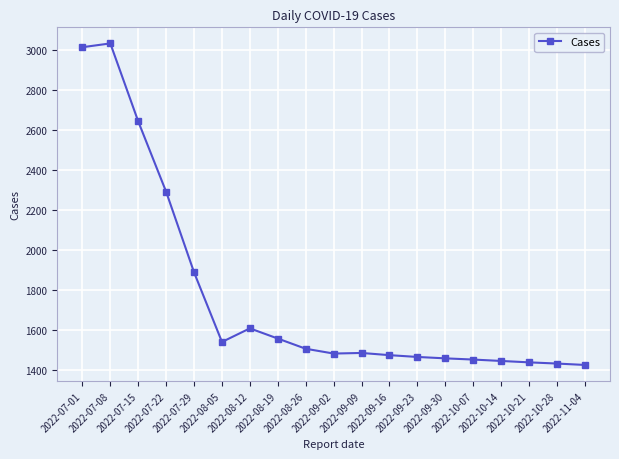

Between 2022-07-08 and 2022-07-15, which is larger?

2022-07-08